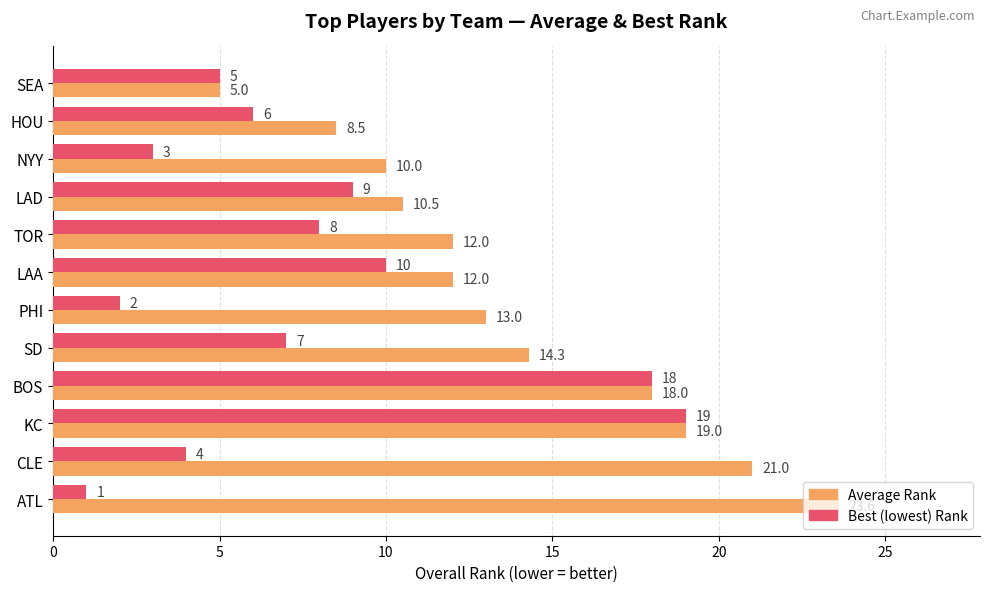

What is the difference between the highest and lowest values at NYY?

7.0